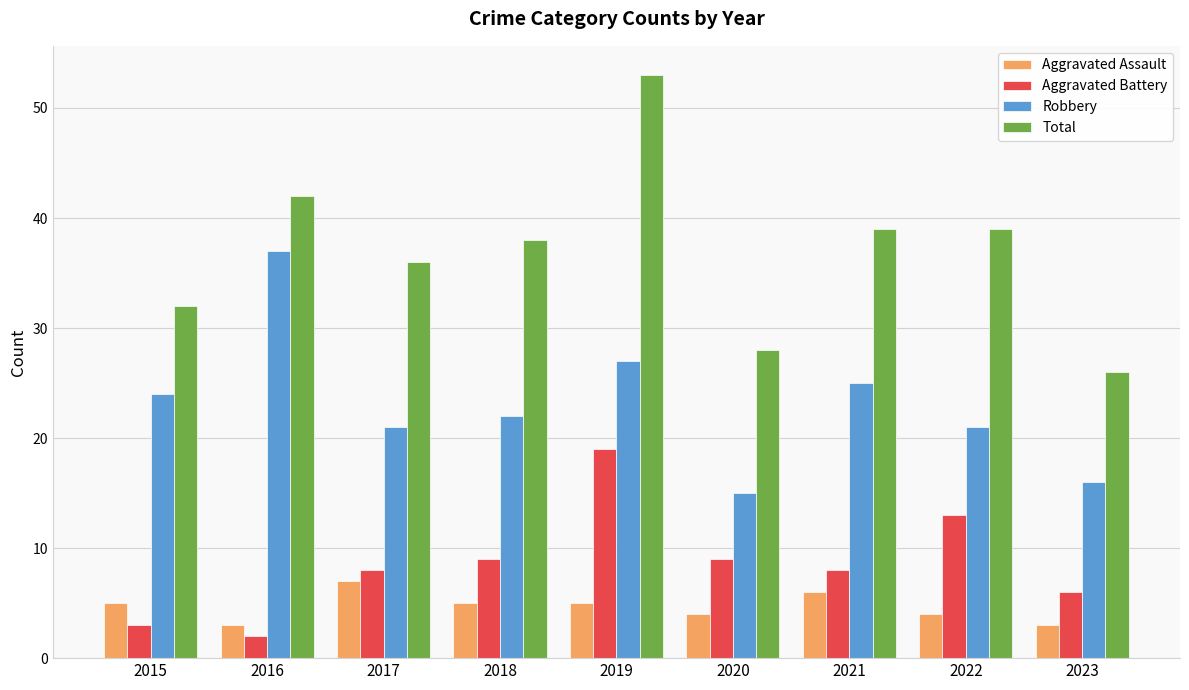

List the series in order of their peak value, highest first.

Total, Robbery, Aggravated Battery, Aggravated Assault